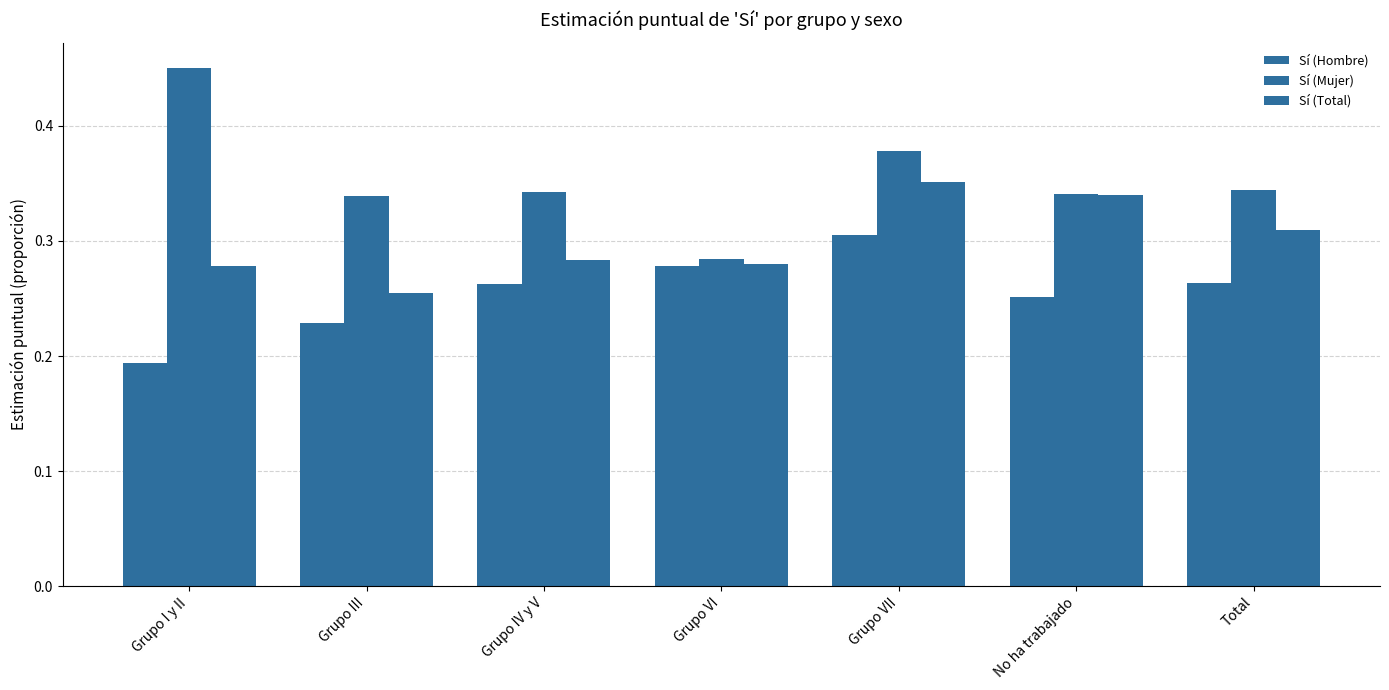

Are the bars horizontal?

No